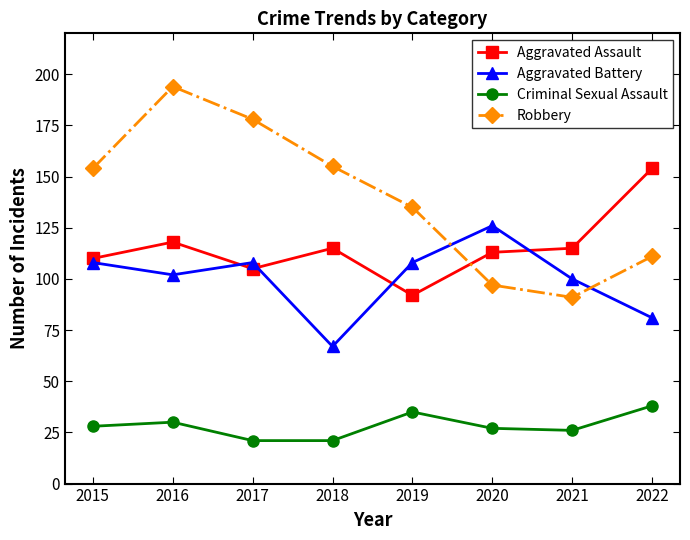

How many data points in Robbery are less than 154?

4